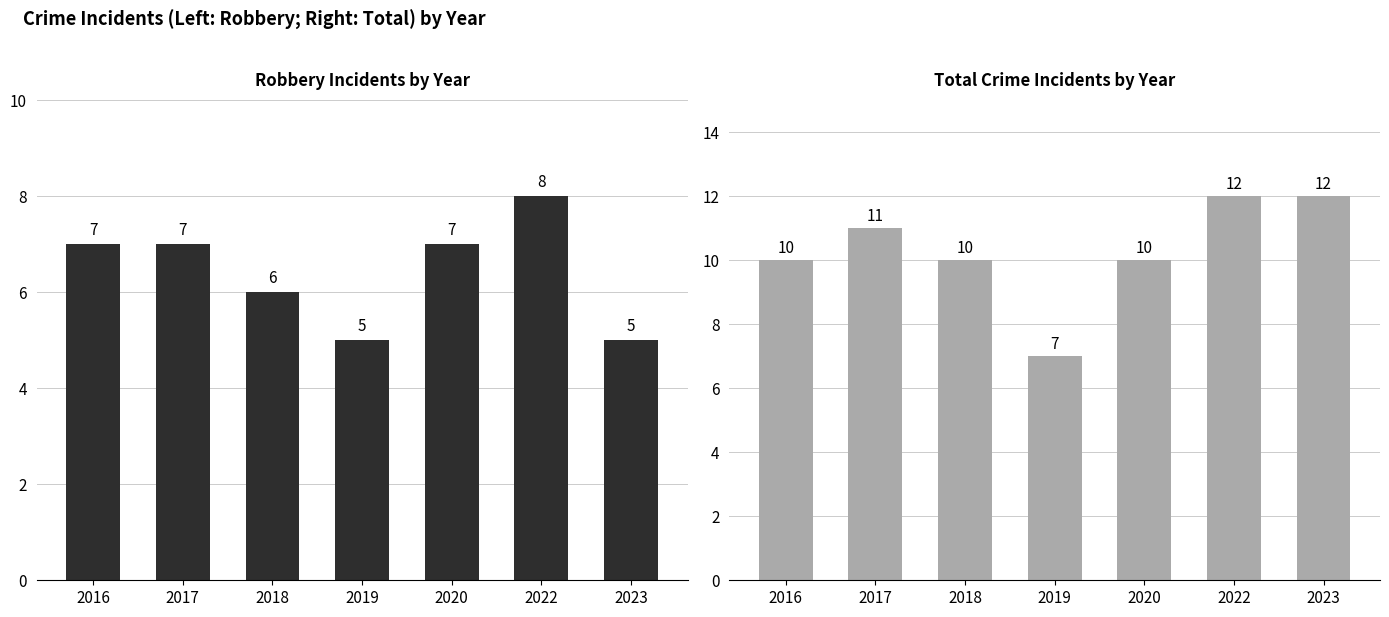

What is the value of the Robbery bar at the 4th from the left?

5